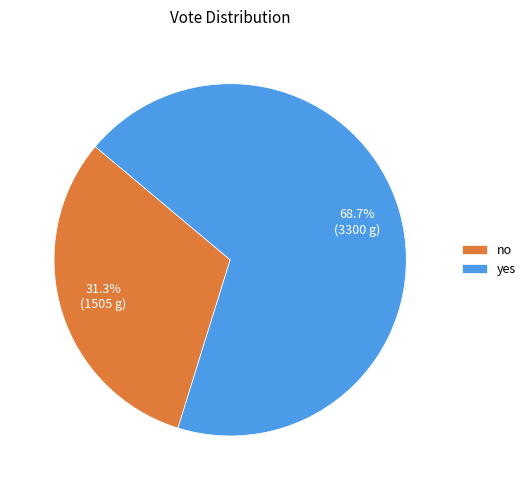

To the nearest percent, what percentage of the pie is yes?

69%